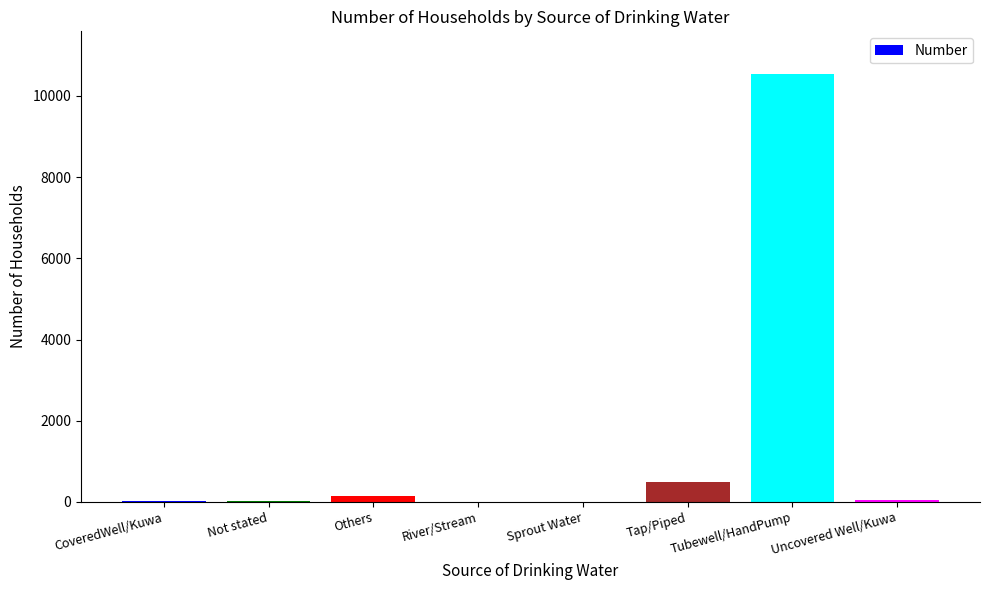

The value at Tap/Piped is 488. True or false?

True